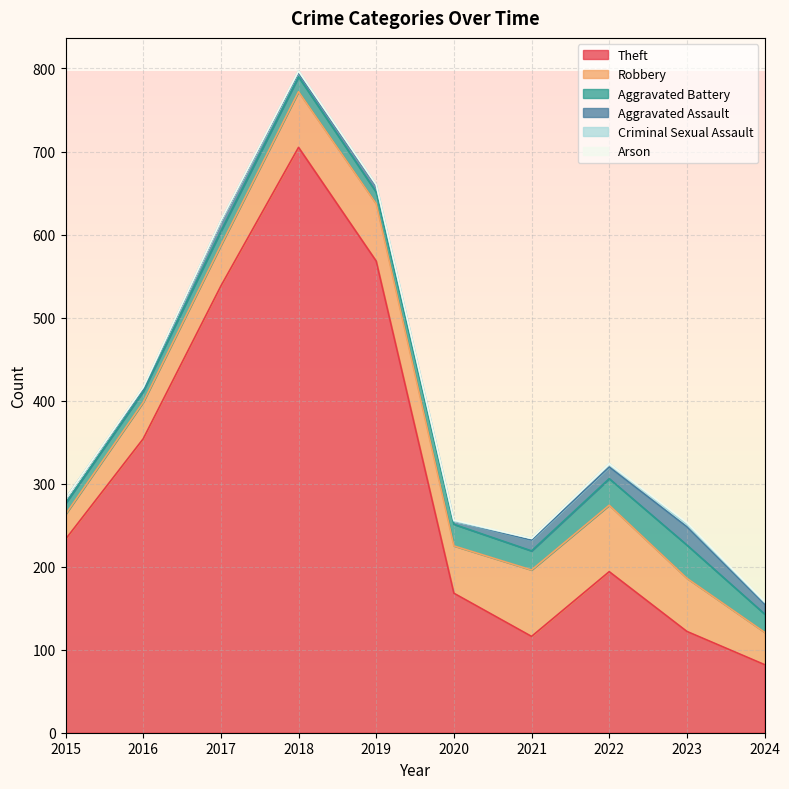

Does the chart display data point markers on the line(s)?

No